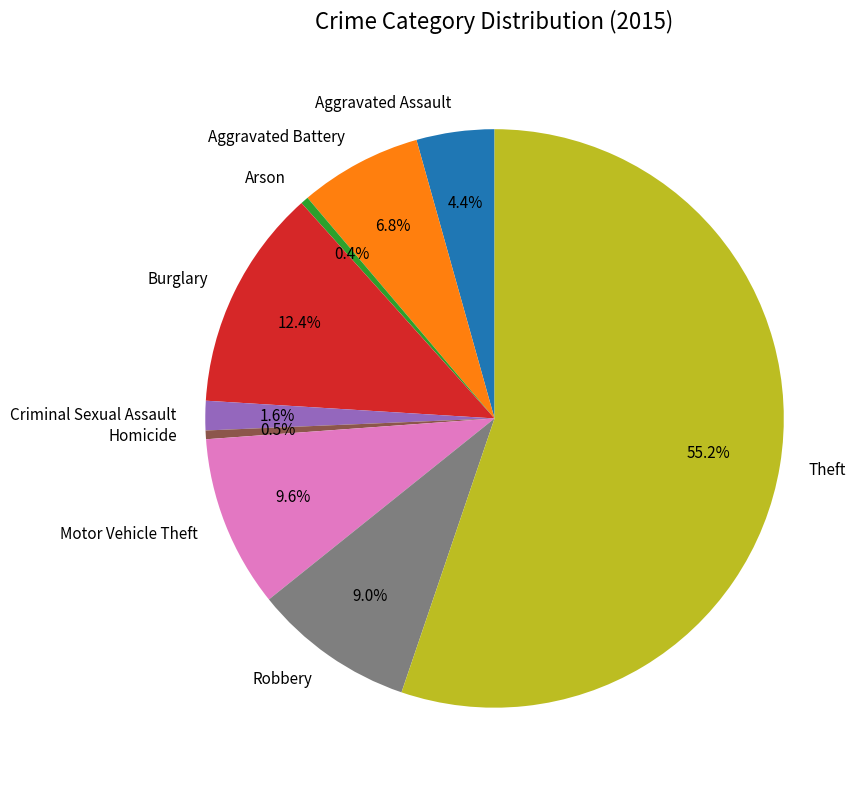

The Arson slice represents 14% of the pie. True or false?

False